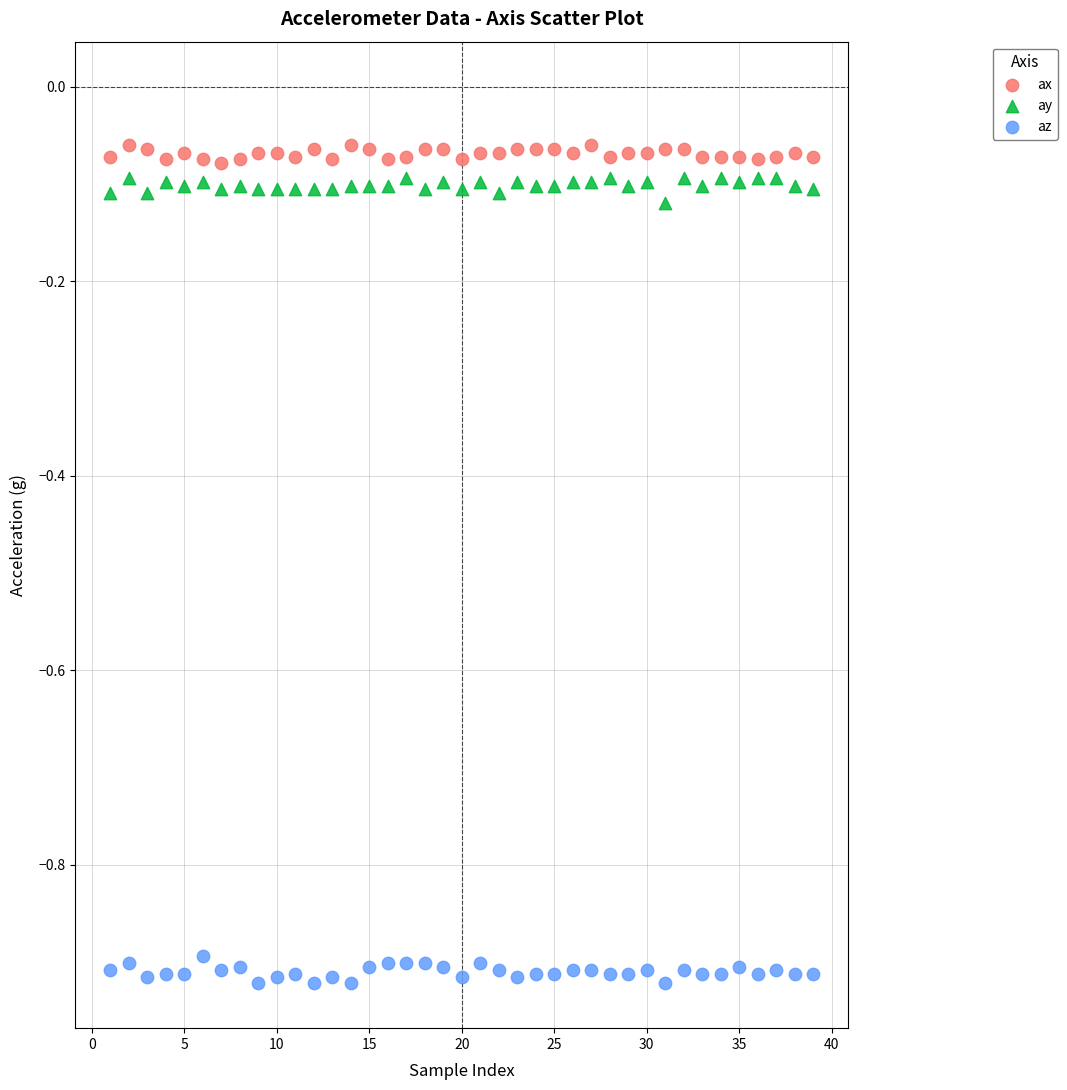

Across all data points, what is the range of Y values (max minus min)?

0.9